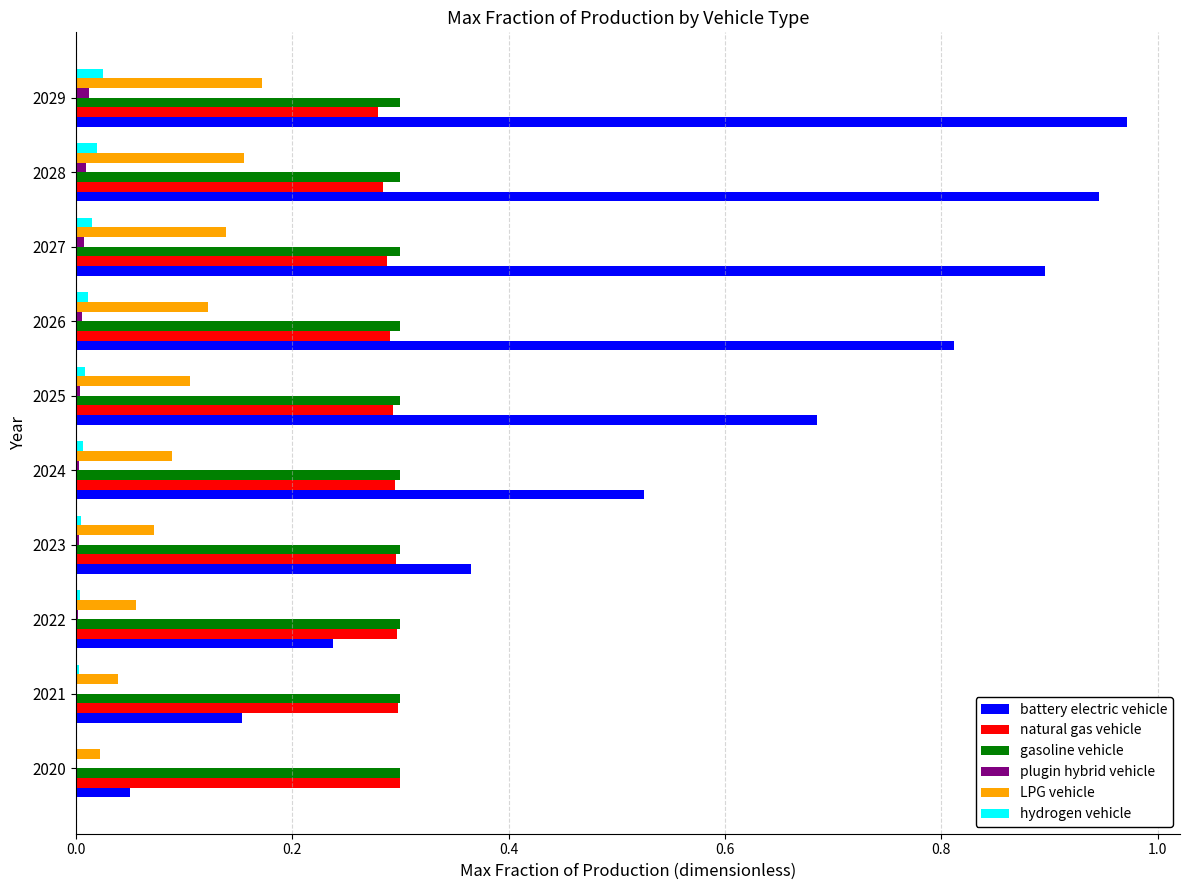

Which series has the widest spread of values?

battery electric vehicle